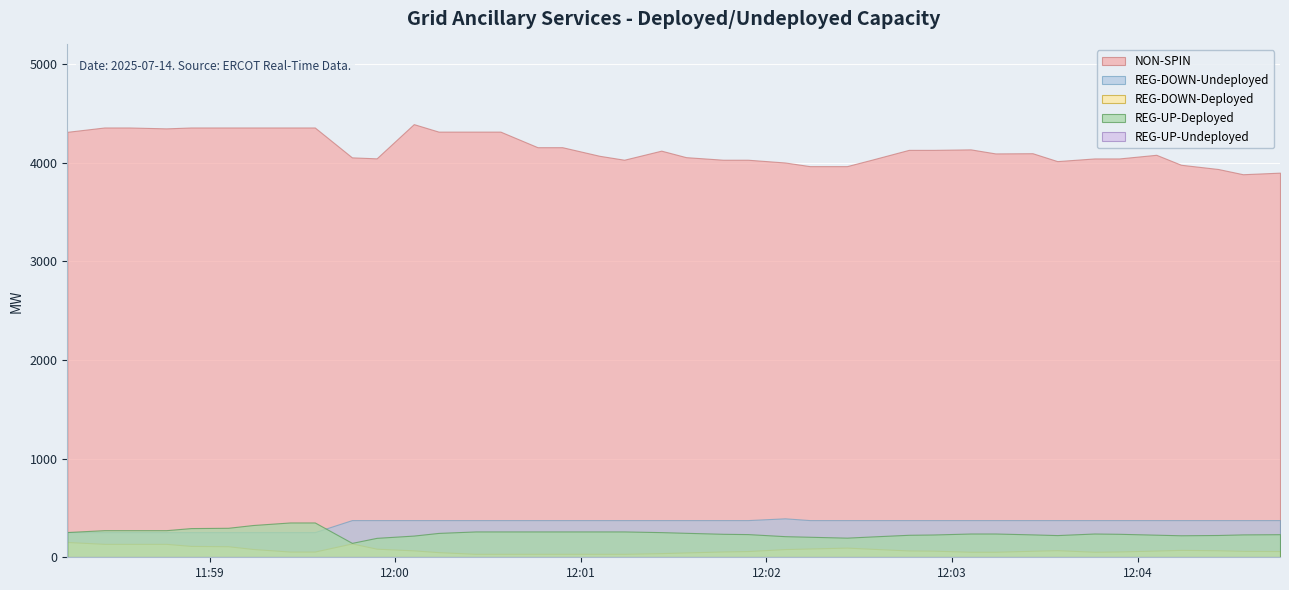

What is the value of the REG-UP-Deployed point at the 35th from the left?

238